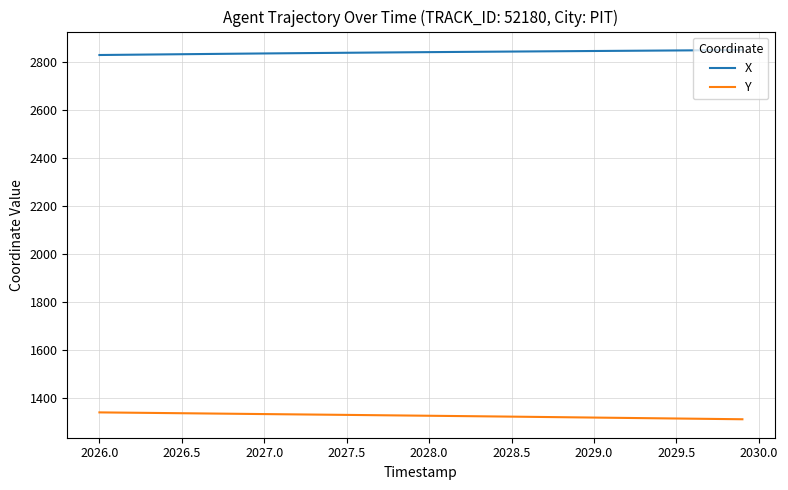

Which series has the largest total across all categories?

X